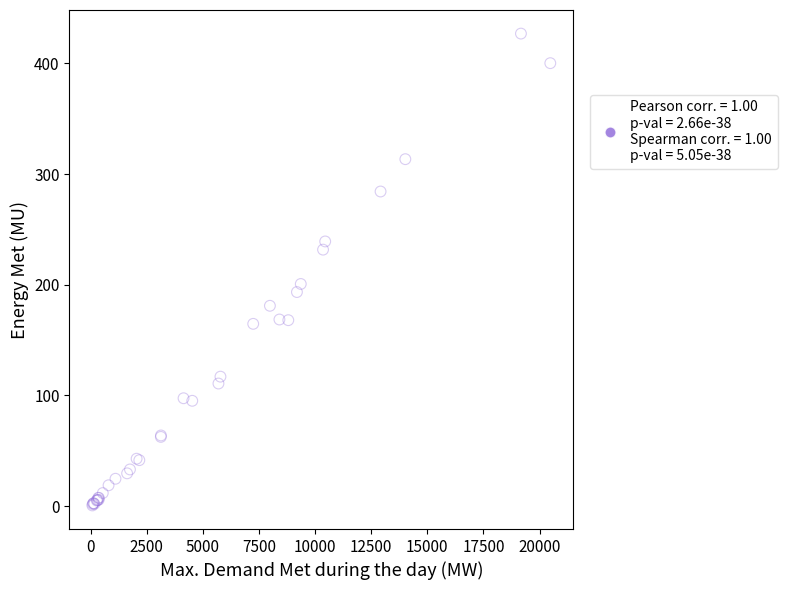

What Y value in the scatter plot is closest to 213?

200.7